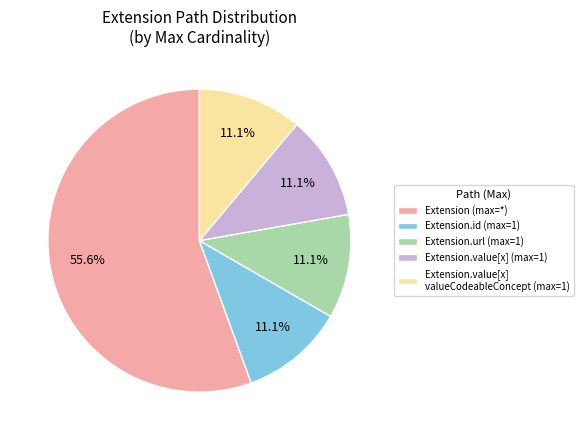

What percentage is NOT represented by Extension.value[x] valueCodeableConcept (max=1)?

88.9%